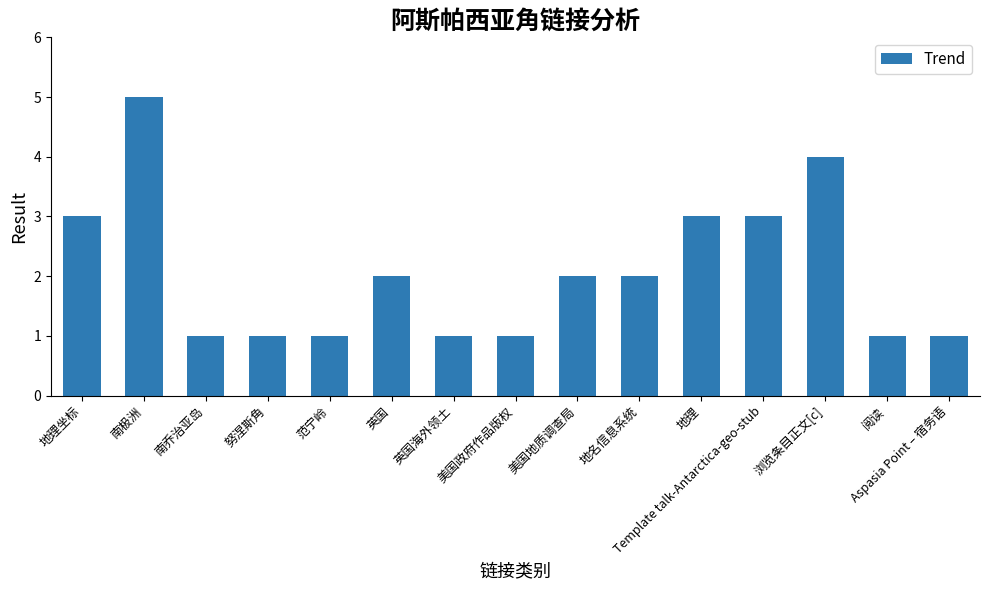

How many data points are less than 2?

7